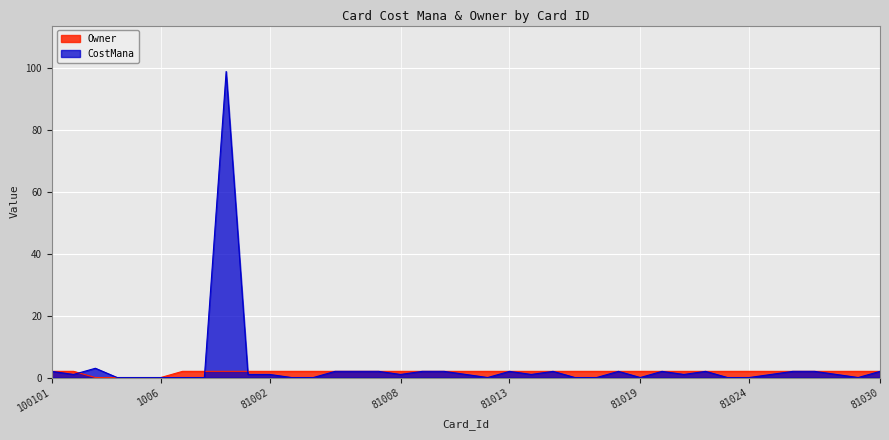

True or false: CostMana has a value of 0.0 at 1006.

True